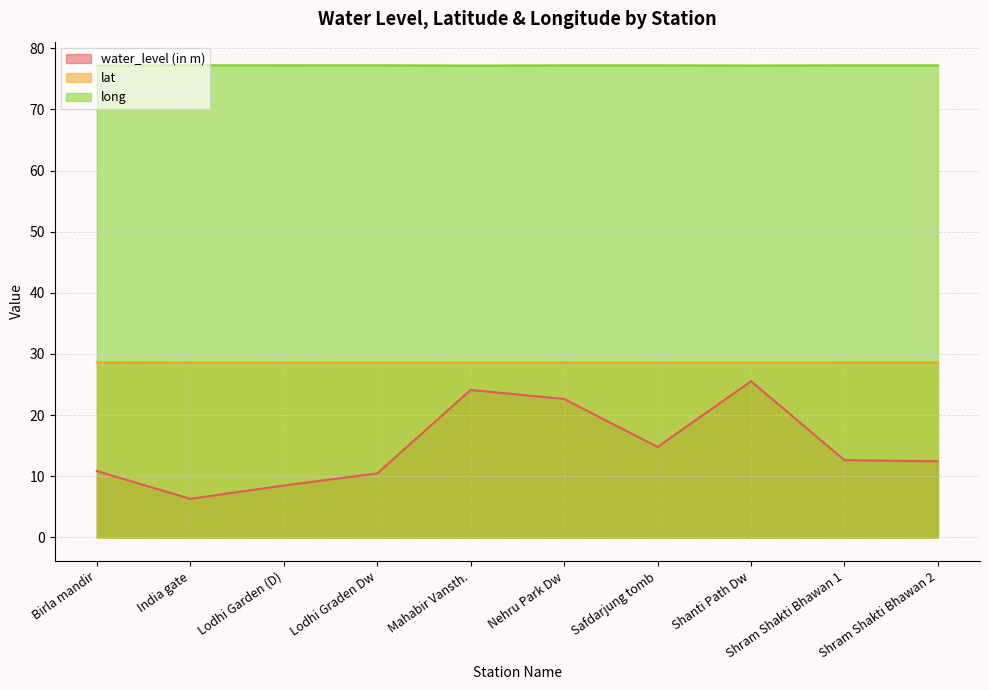

True or false: lat and long intersect in this chart.

False